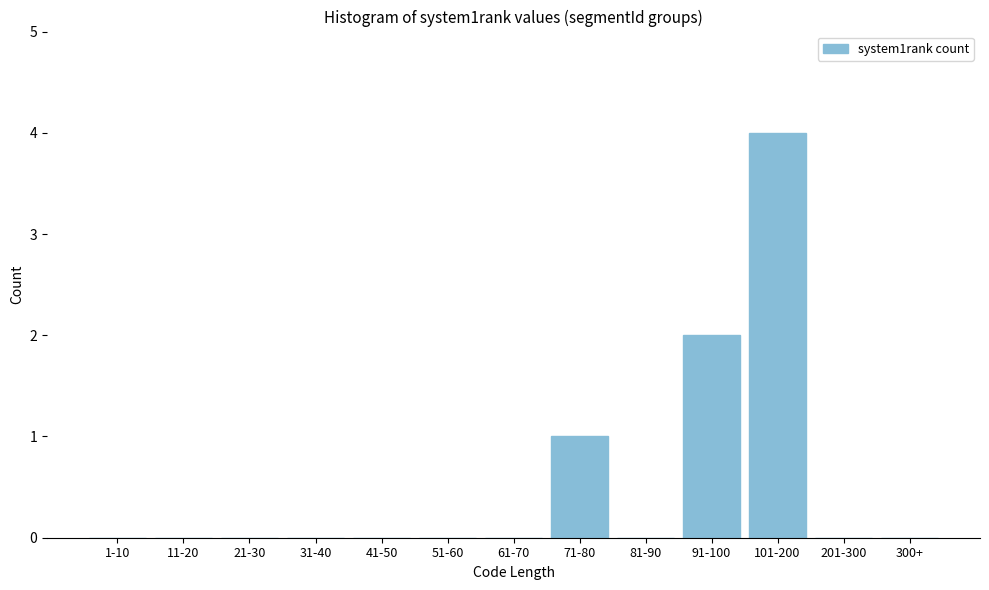

Reading right to left, what are all the values shown in this chart?

300+=0	201-300=0	101-200=4	91-100=2	81-90=0	71-80=1	61-70=0	51-60=0	41-50=0	31-40=0	21-30=0	11-20=0	1-10=0